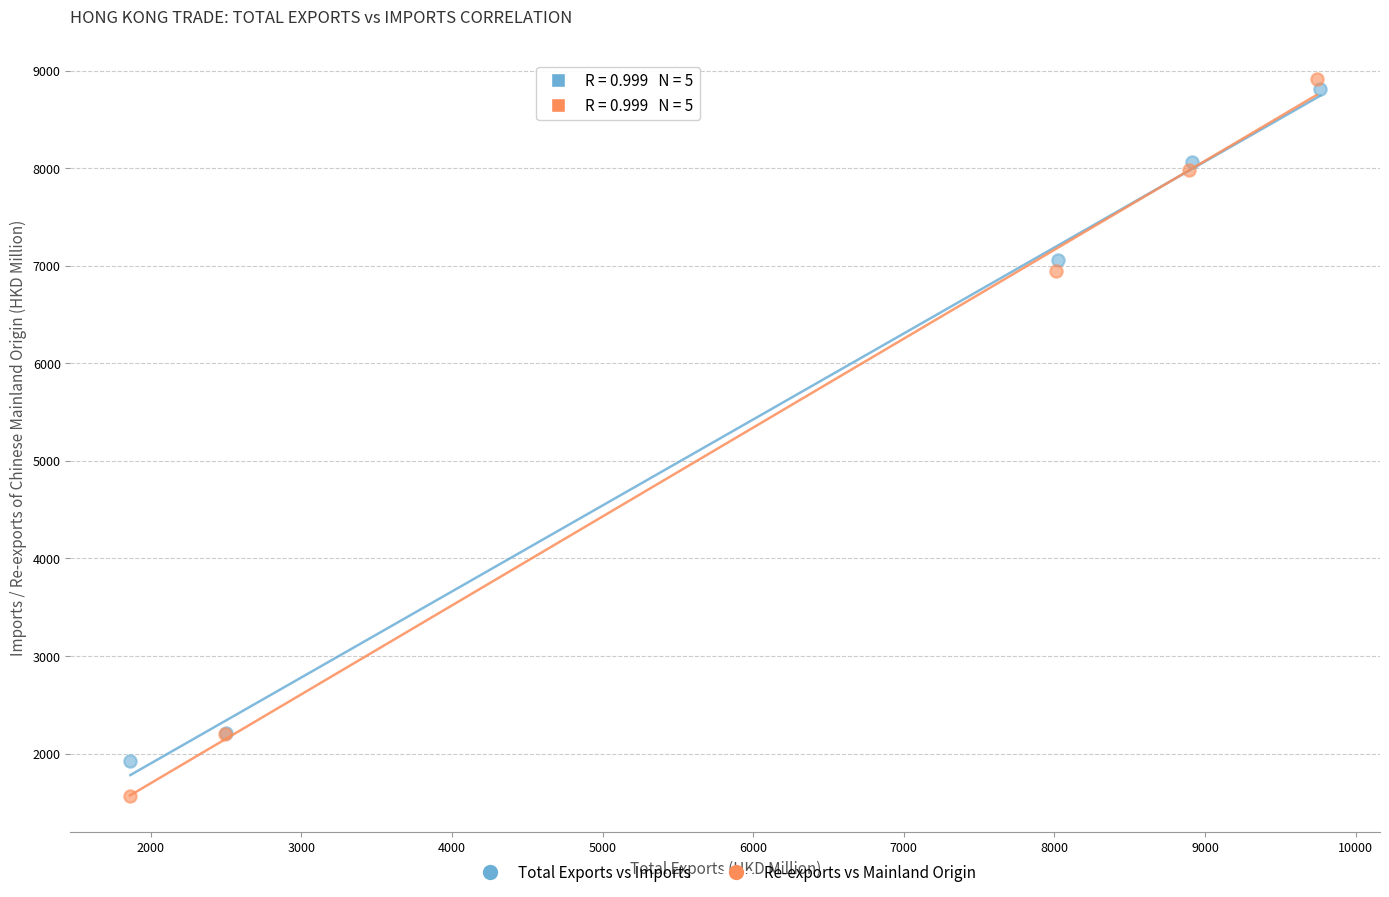

Which series has the largest Y range (max minus min)?

Re-exports vs Mainland Origin